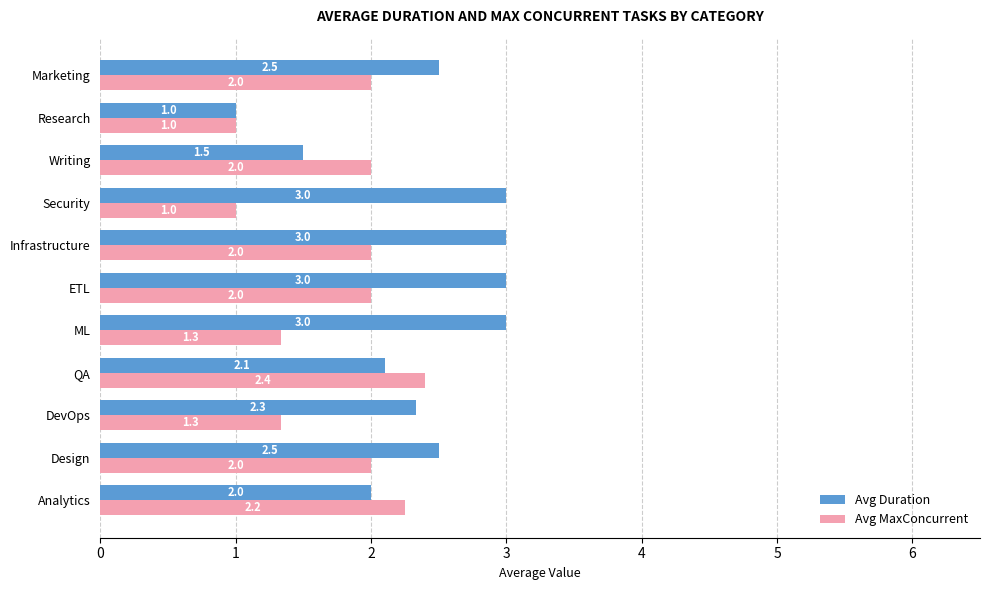

The Avg Duration series shows 3.0 at Infrastructure. True or false?

True